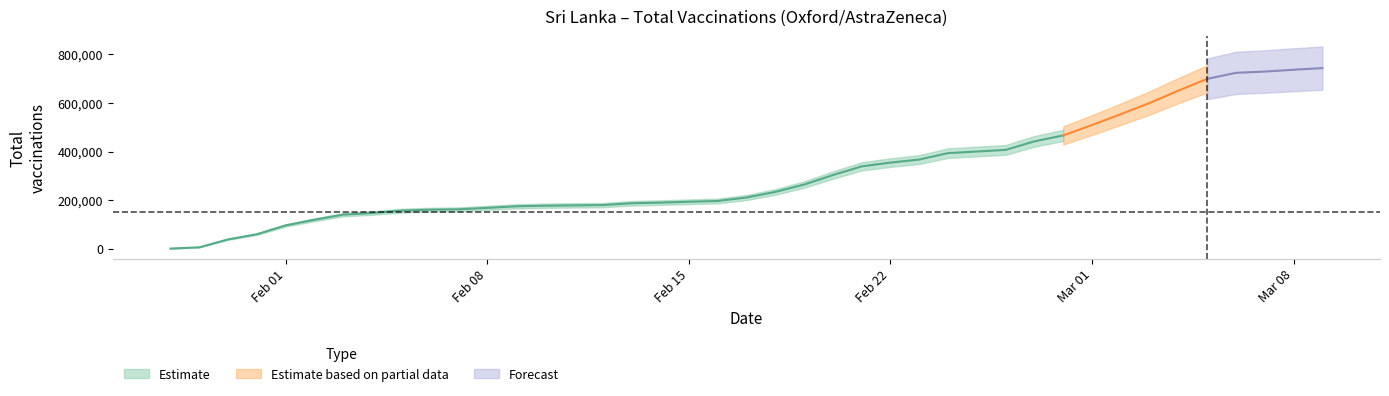

Reading left to right, transcribe all the data shown in this chart.

0	5286	37825	59154	95550	118767	139914	146327	156310	160148	161773	167762	174193	176725	178087	179197	186654	189349	192938	196163	210405	233472	263779	302857	338769	354352	366907	393469	406633	441976	466350	509275	553821	599991	650991	699521	724278	729562	737062	743775